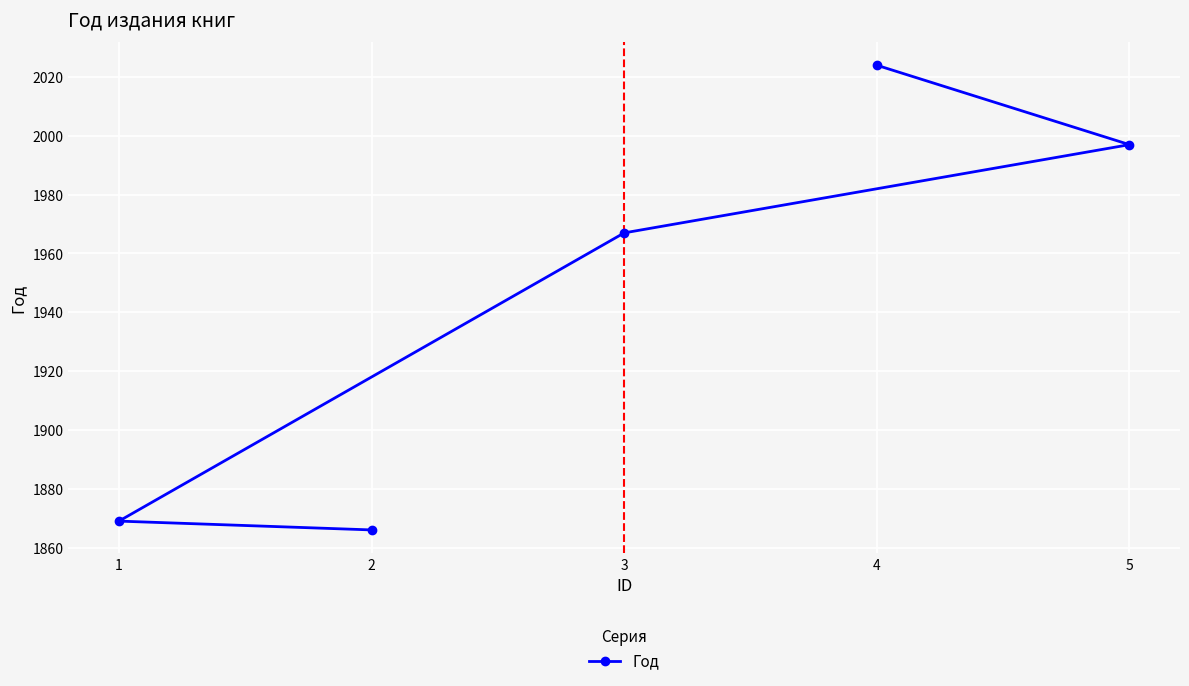

Is this an area chart (filled region under the line)?

No